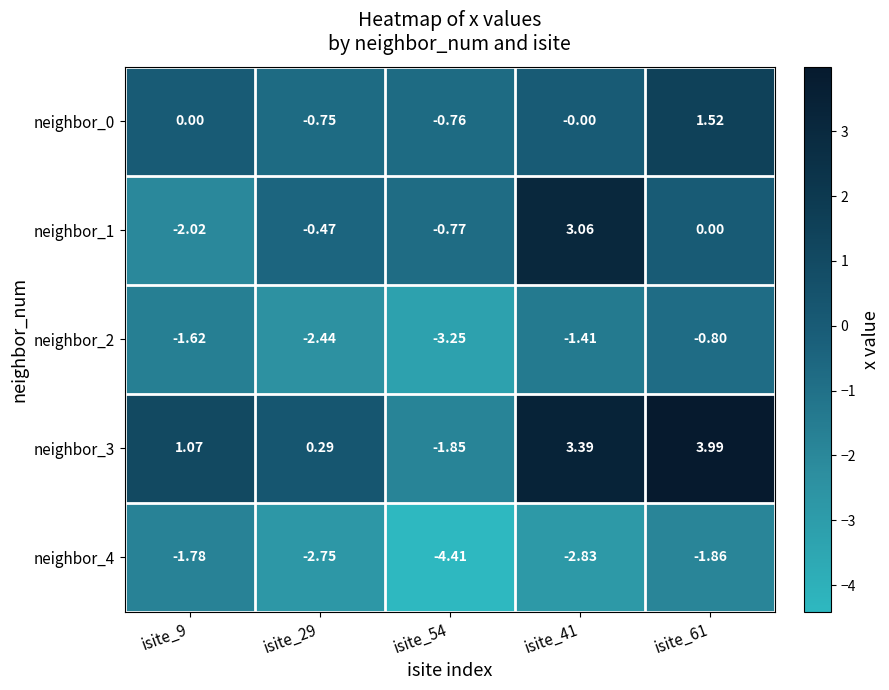

At how many categories does at least one series exceed 3?

2